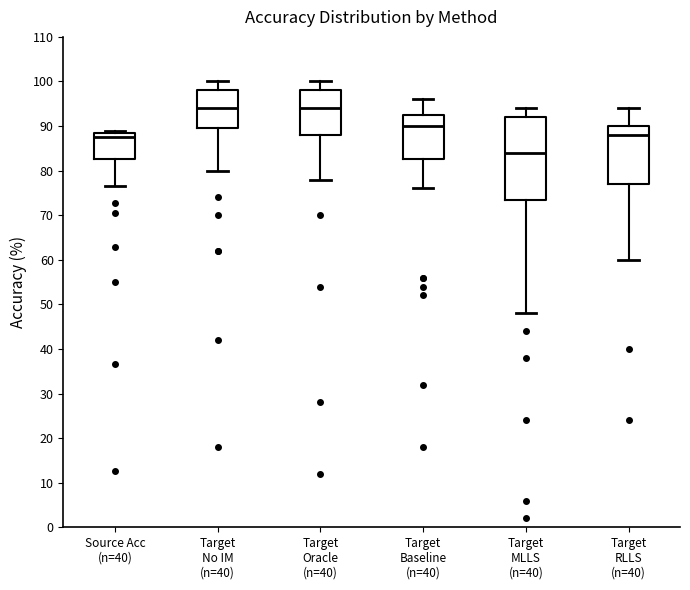

Where does the lower whisker of the box for Target MLLS (n=40) end on the y-axis? The values are not printed on the chart, so give them approximately, as read against the axis.

48